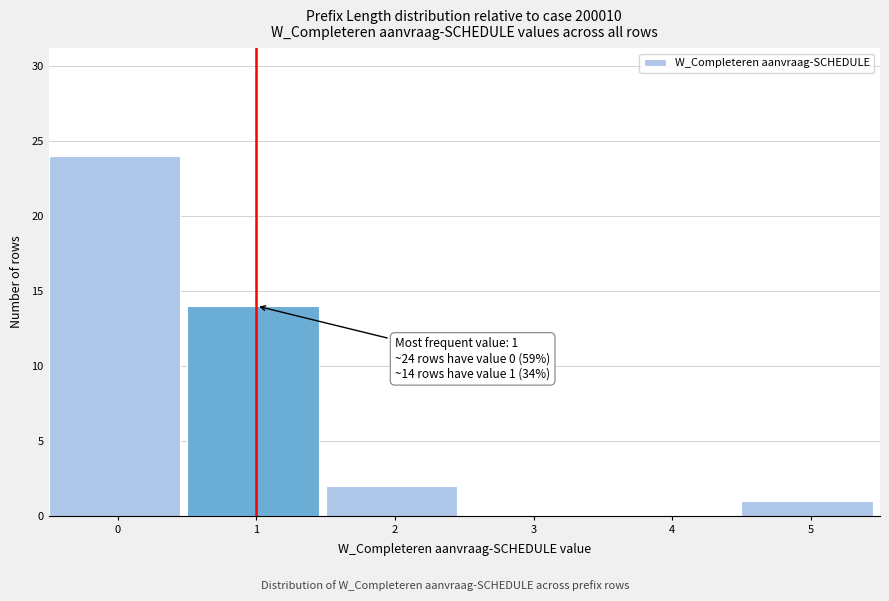

Reading right to left, what are all the values shown in this chart?

5=1	4=0	3=0	2=2	1=14	0=24